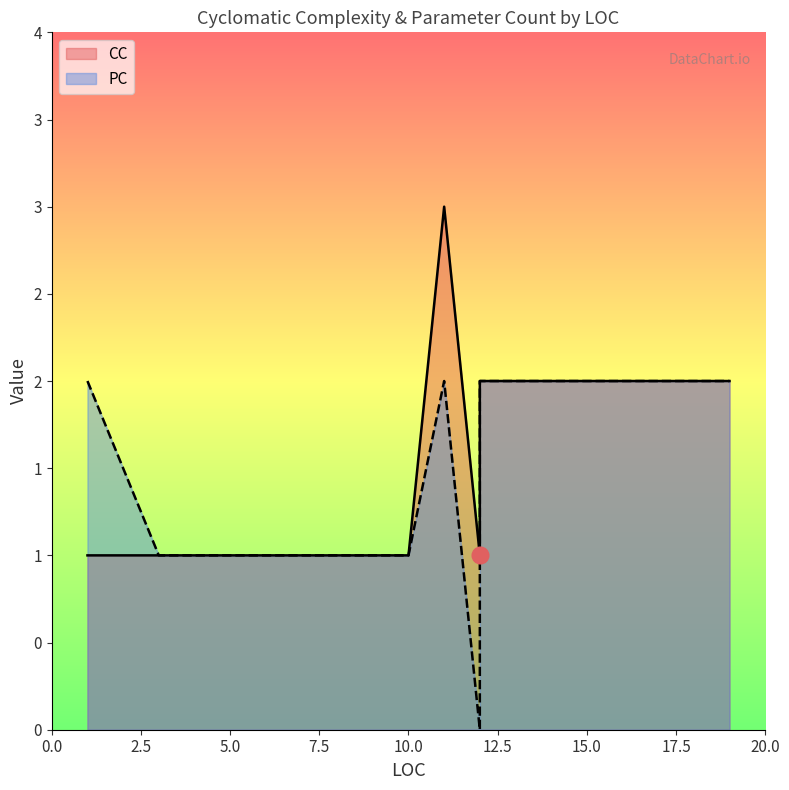

Does the chart have visible grid lines?

No